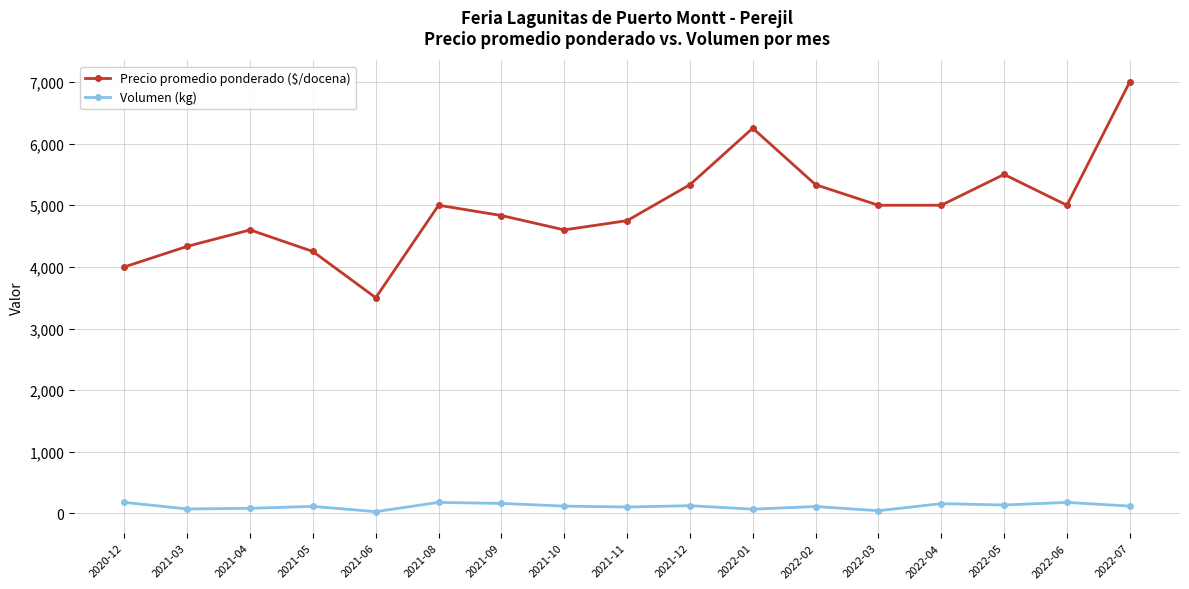

How many lines are shown in the chart?

2